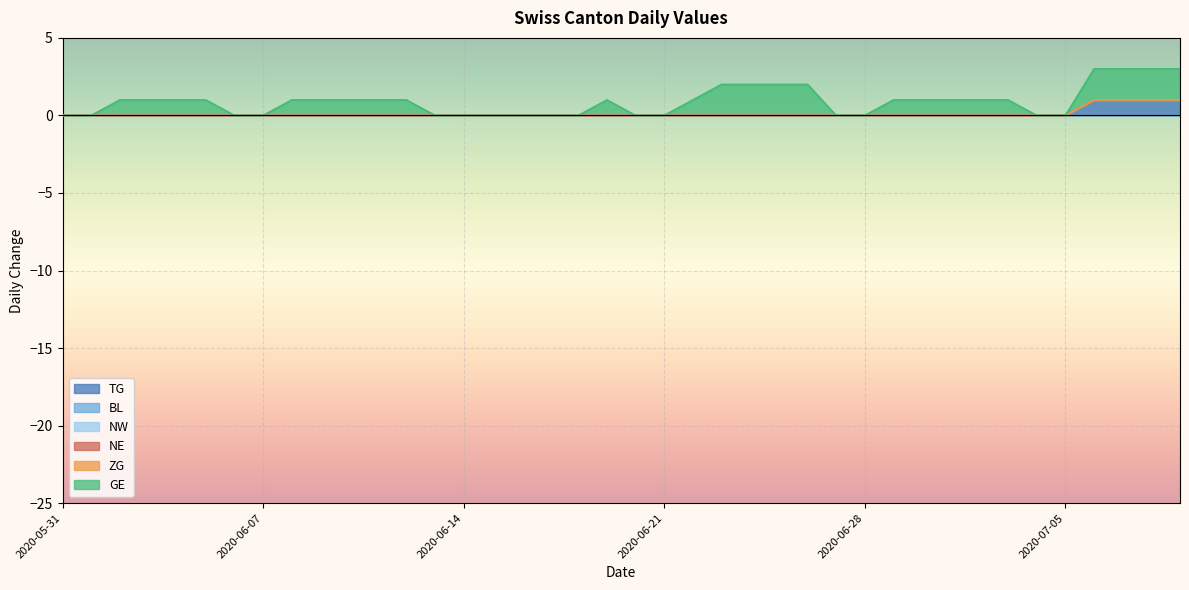

What position from the right is 2020-06-09?

31